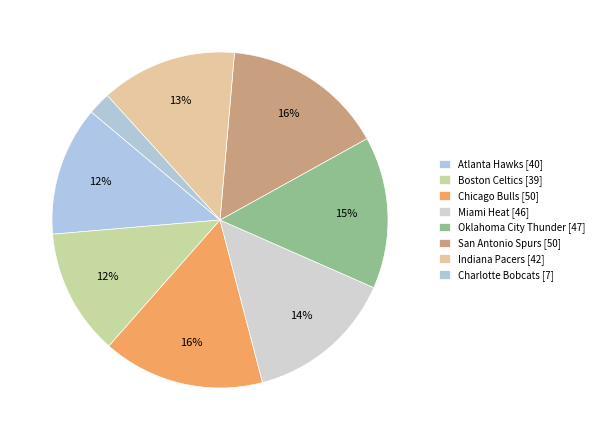

Count the number of slices in the pie.

8